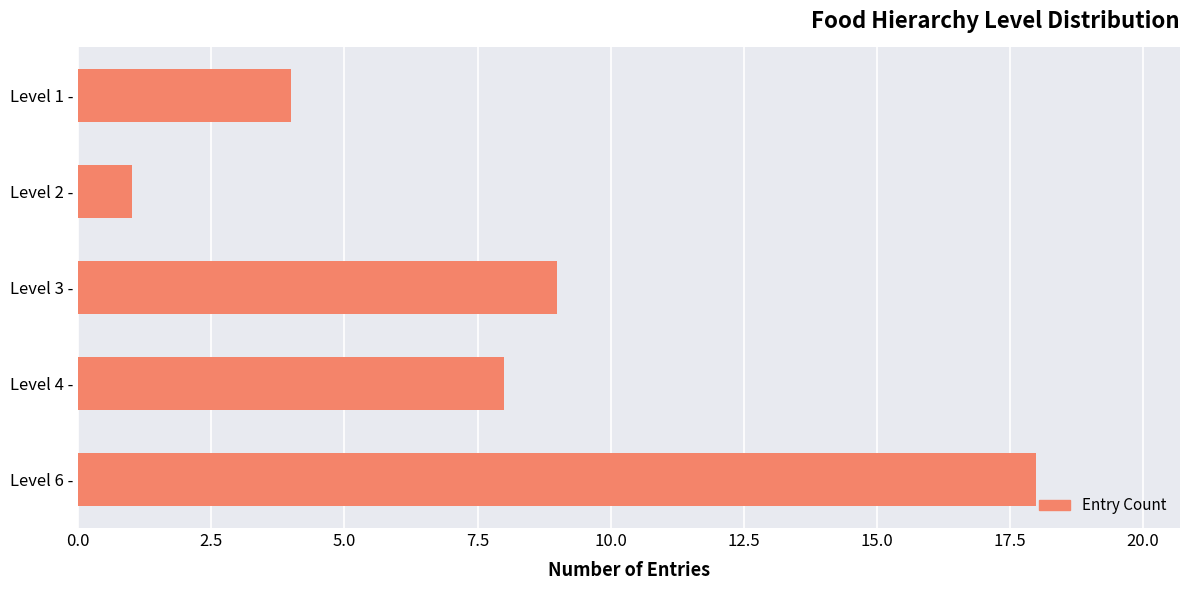

How many distinct data groups are displayed?

1